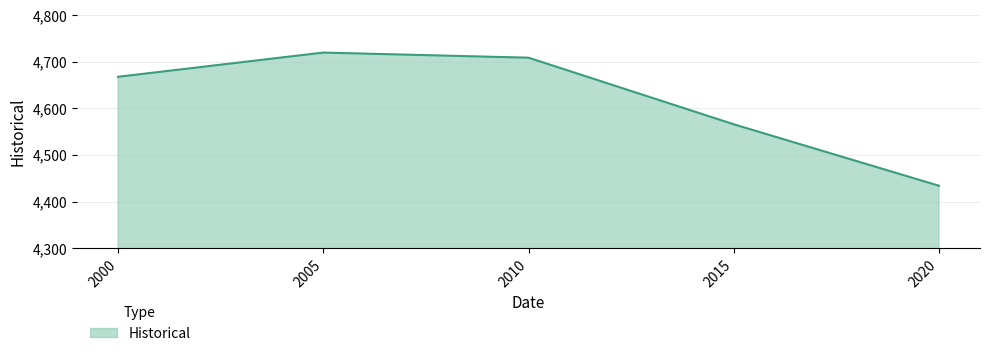

The chart shows a value of 4668 at 2000. True or false?

True